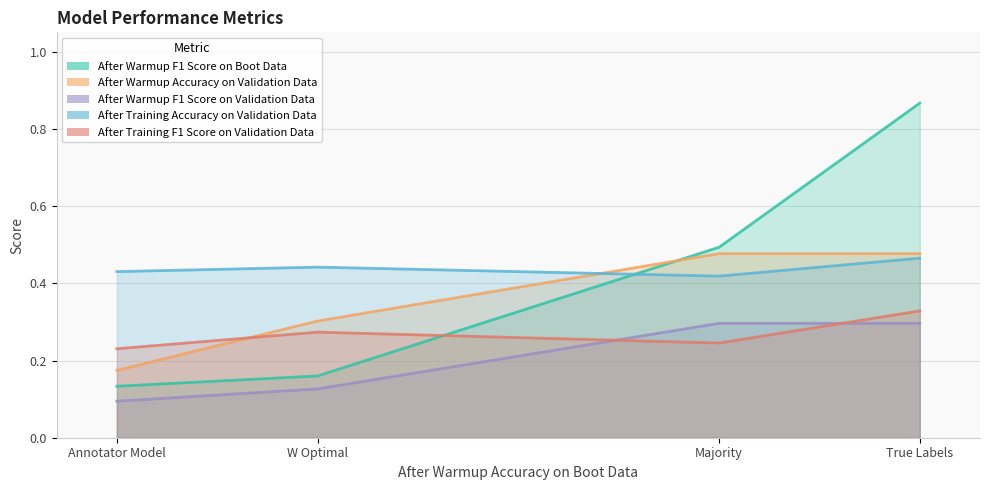

True or false: After Warmup F1 Score on Validation Data and After Warmup F1 Score on Boot Data cross at least once.

False